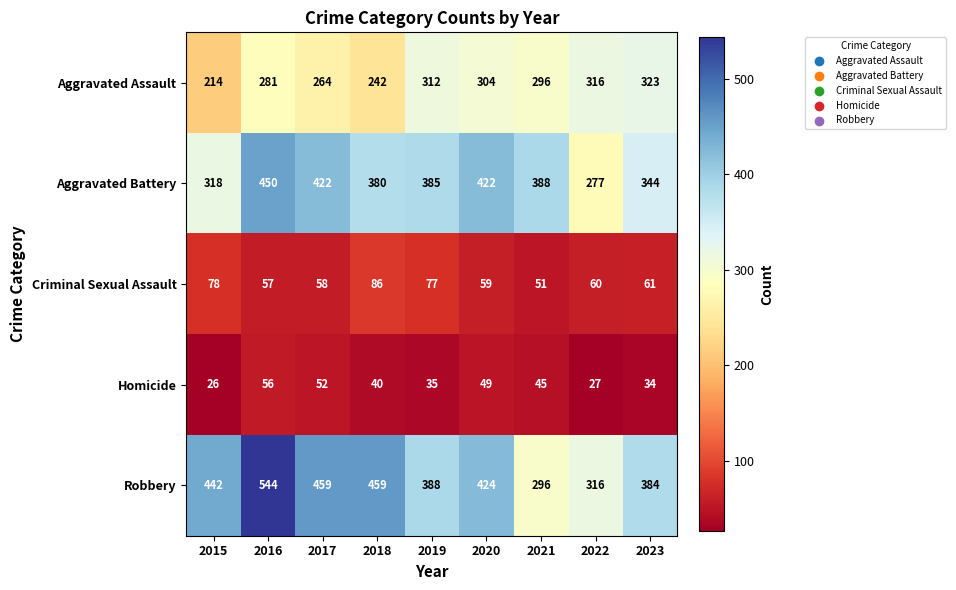

The Aggravated Assault series shows 361 at 2017. True or false?

False